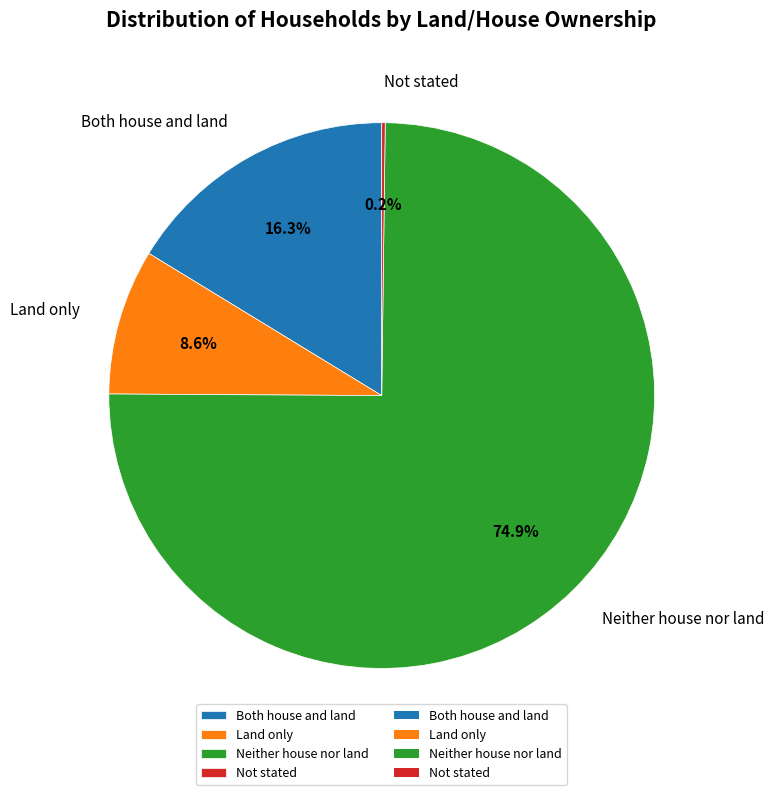

Approximately how many times larger is the value at Land only compared to Both house and land?

0.5